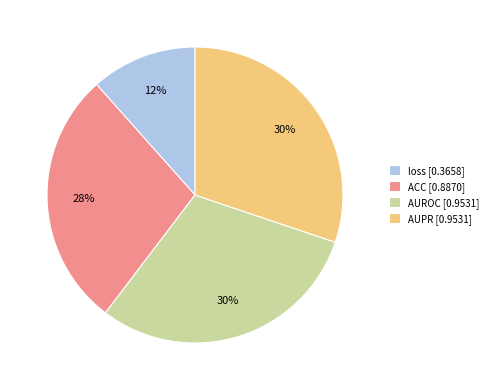

Does any single category account for the majority?

No